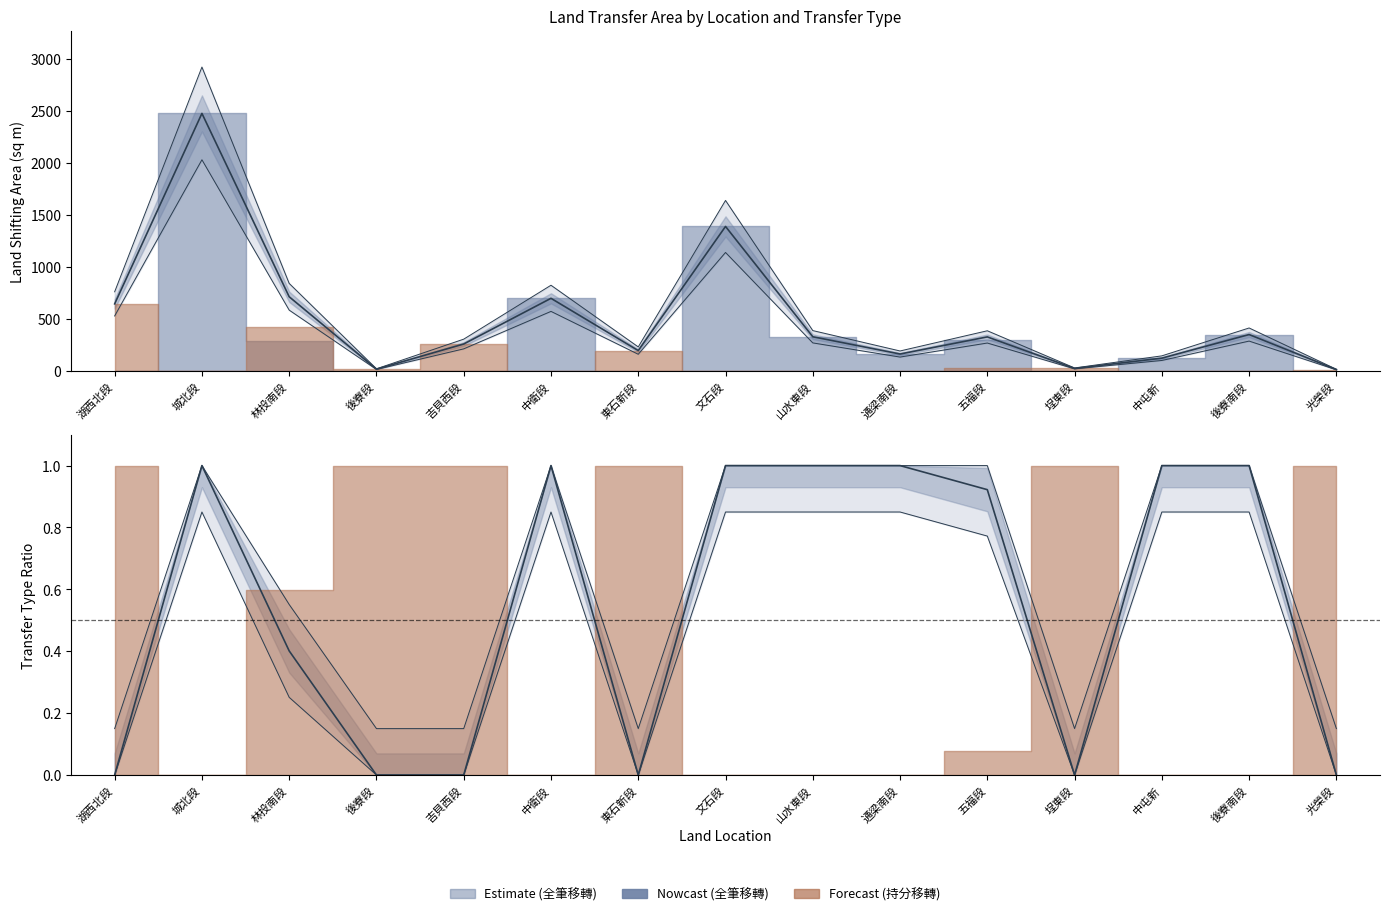

What is the spread (max minus min) of values at 東石新段?

195.8